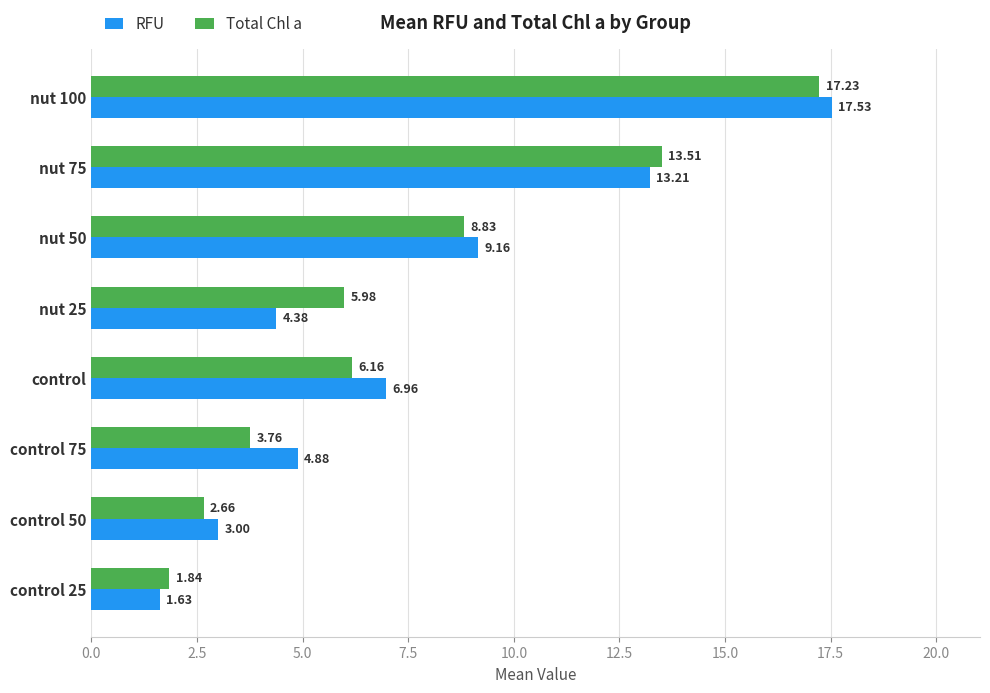

What is the difference between the highest and lowest values at control 50?

0.3